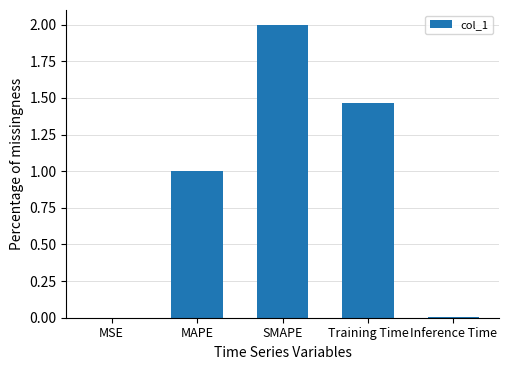

How many distinct data groups are displayed?

1